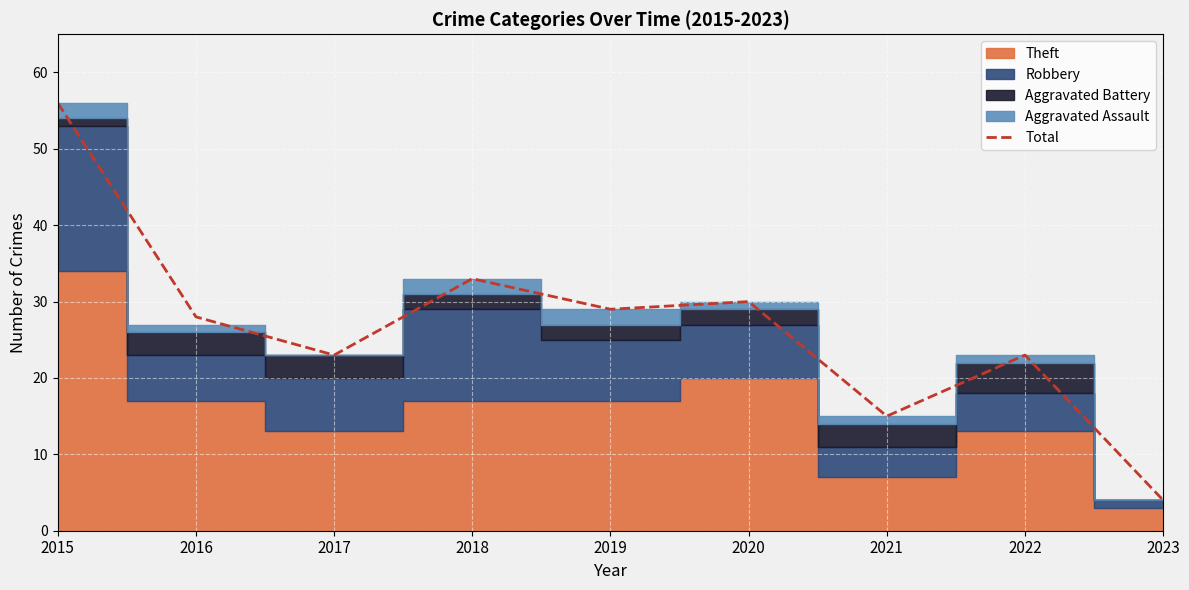

At which category does the data reach its first local peak?

2018